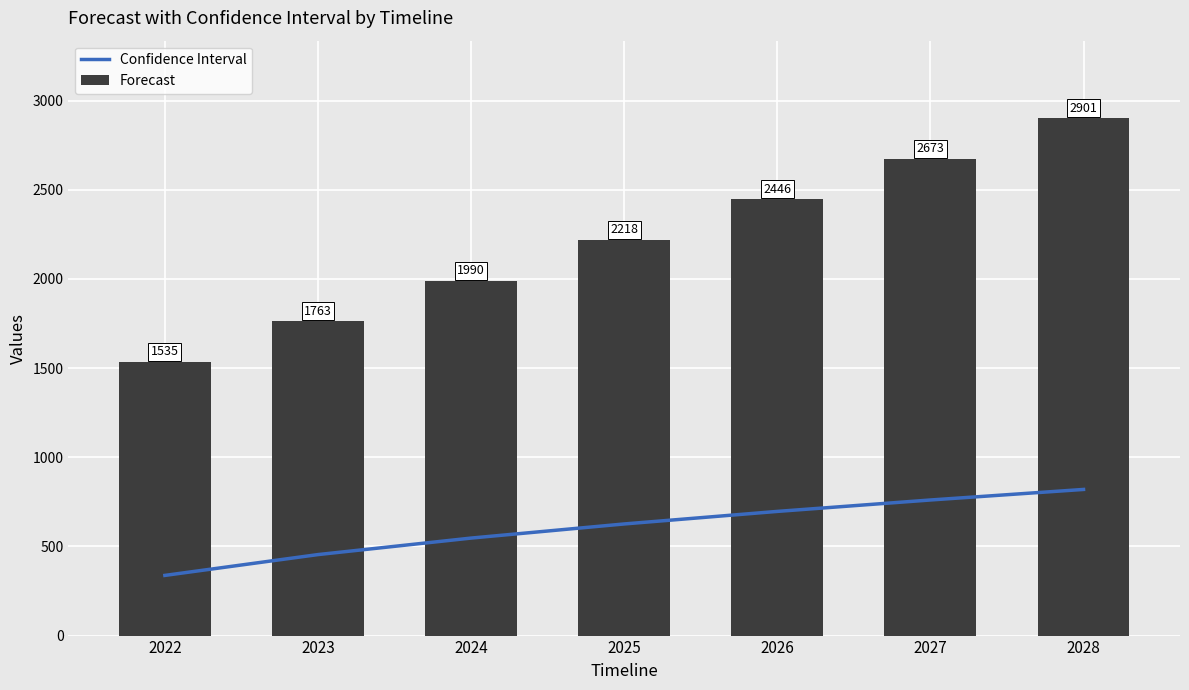

What is the spread (max minus min) of values at 2025?

1592.1